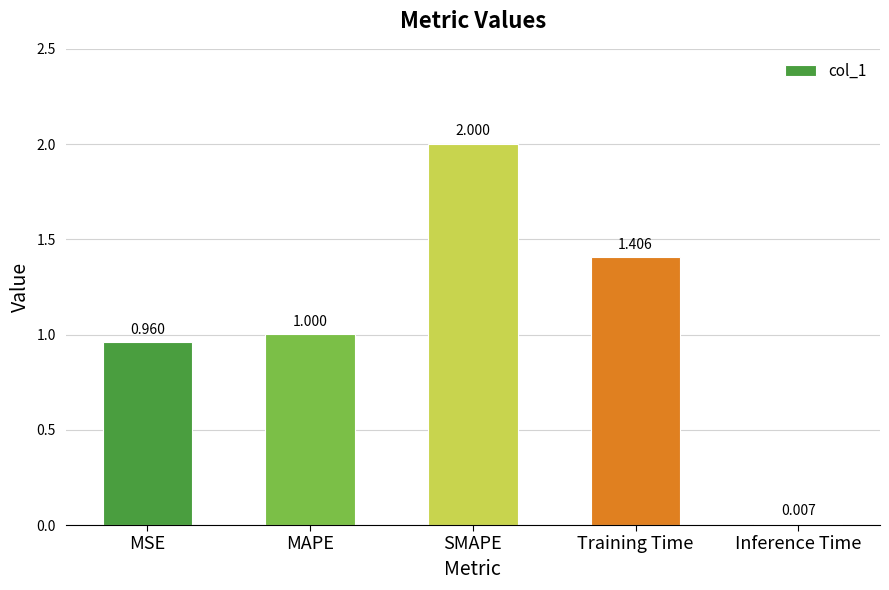

Which has a higher value, Training Time or SMAPE?

SMAPE